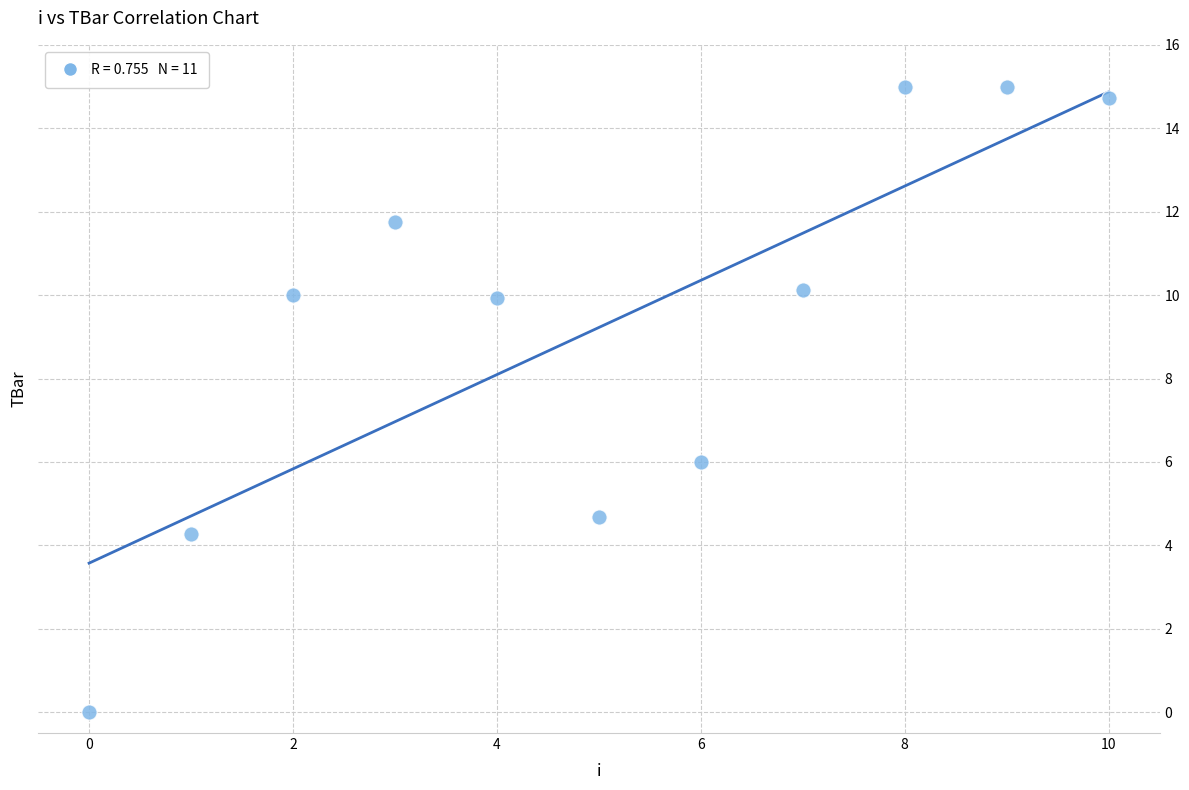

What is the range of Y values (max minus min)?

15.0